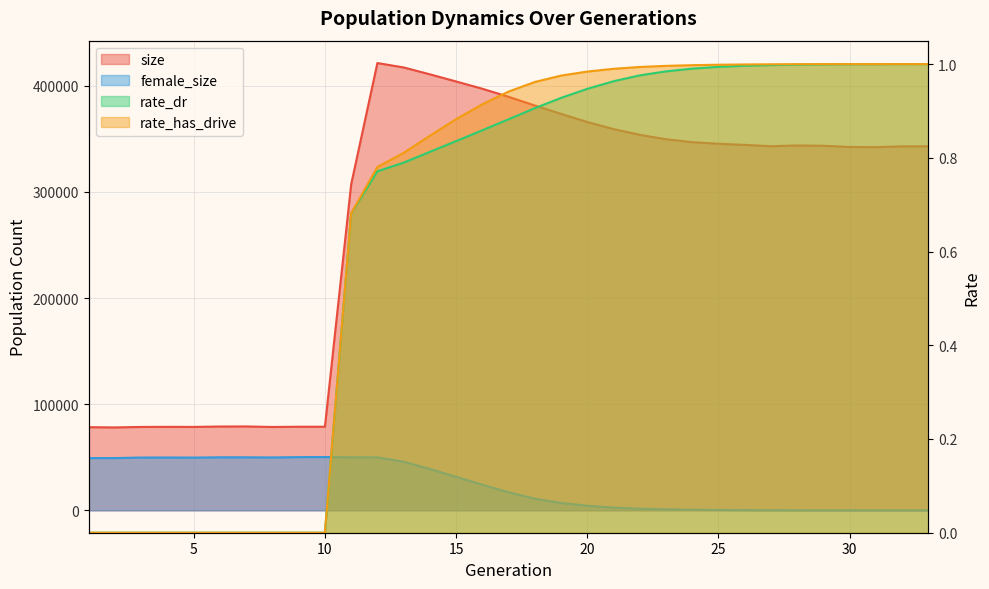

True or false: rate_has_drive and rate_dr intersect in this chart.

False